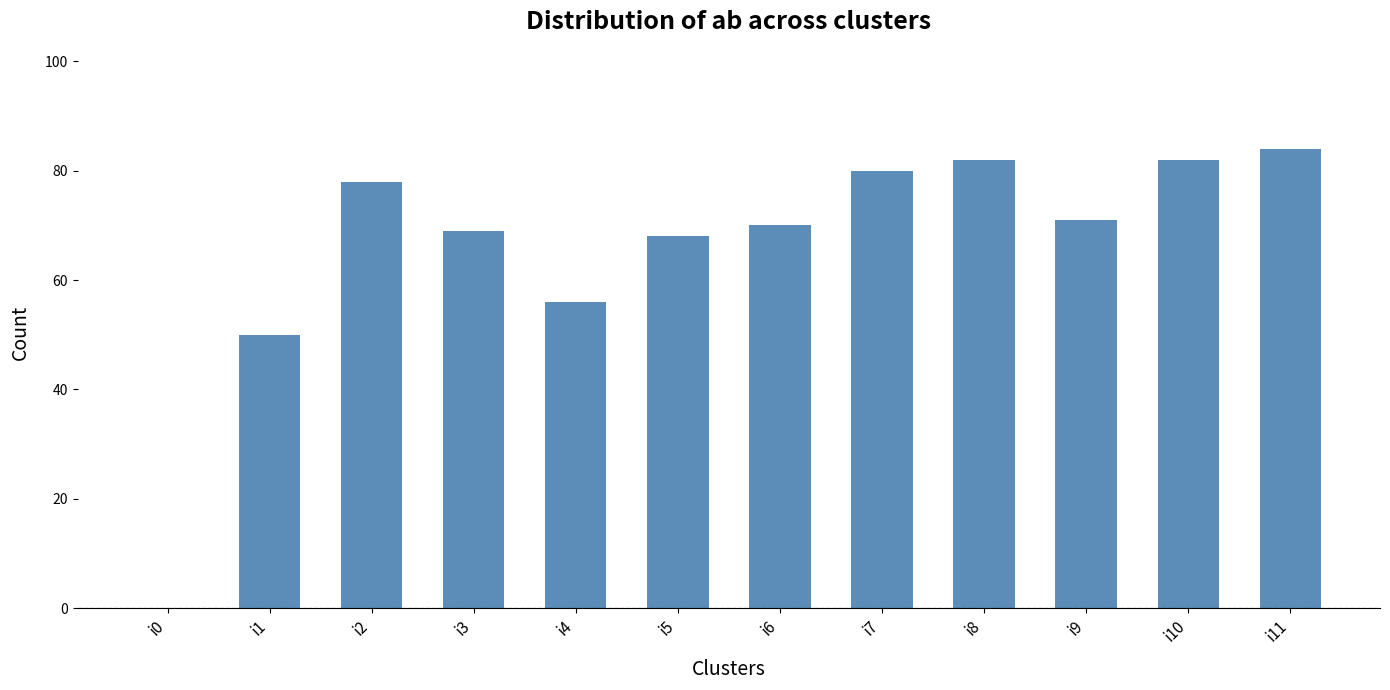

True or false: the data shows 70 at i6.

True